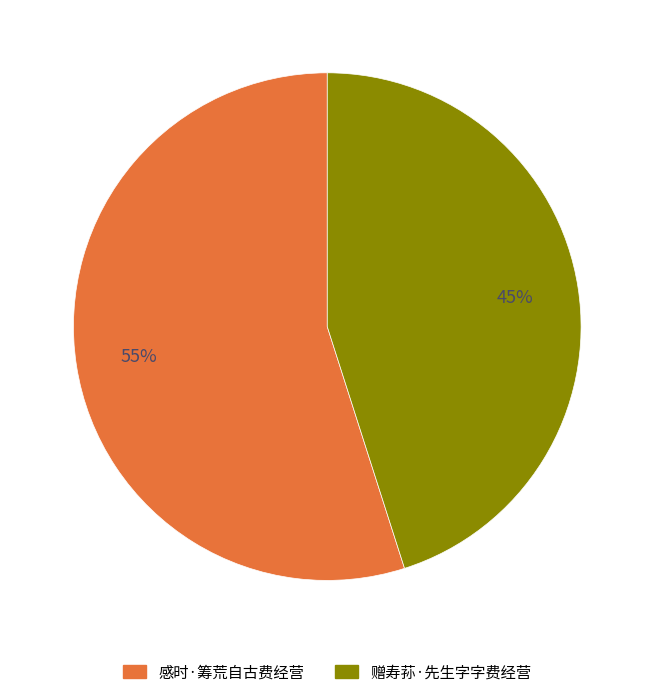

The 感时·筹荒自古费经营 slice represents 55% of the pie. True or false?

True